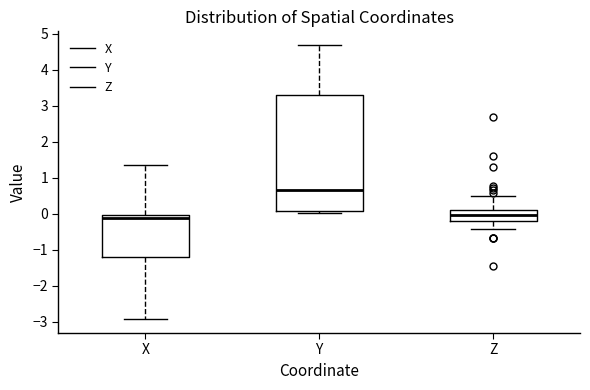

Comparing the boxes themselves (not the whiskers), which one is the tallest?

Y